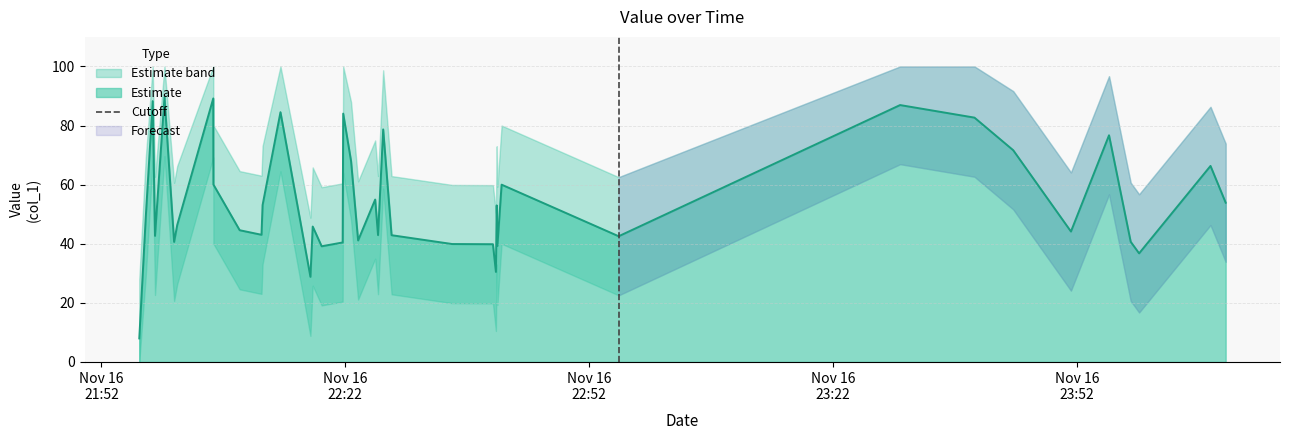

What is the difference between the values at Nov 16
22:22 and Nov 16
21:52?

1